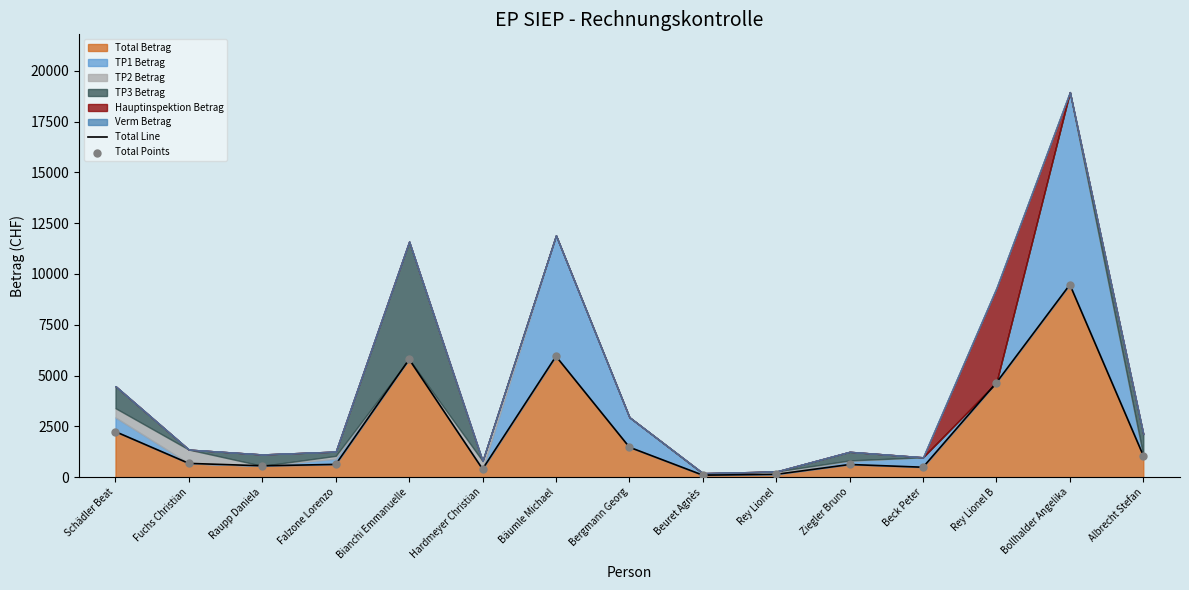

Which series reaches the minimum Y coordinate?

Total Line